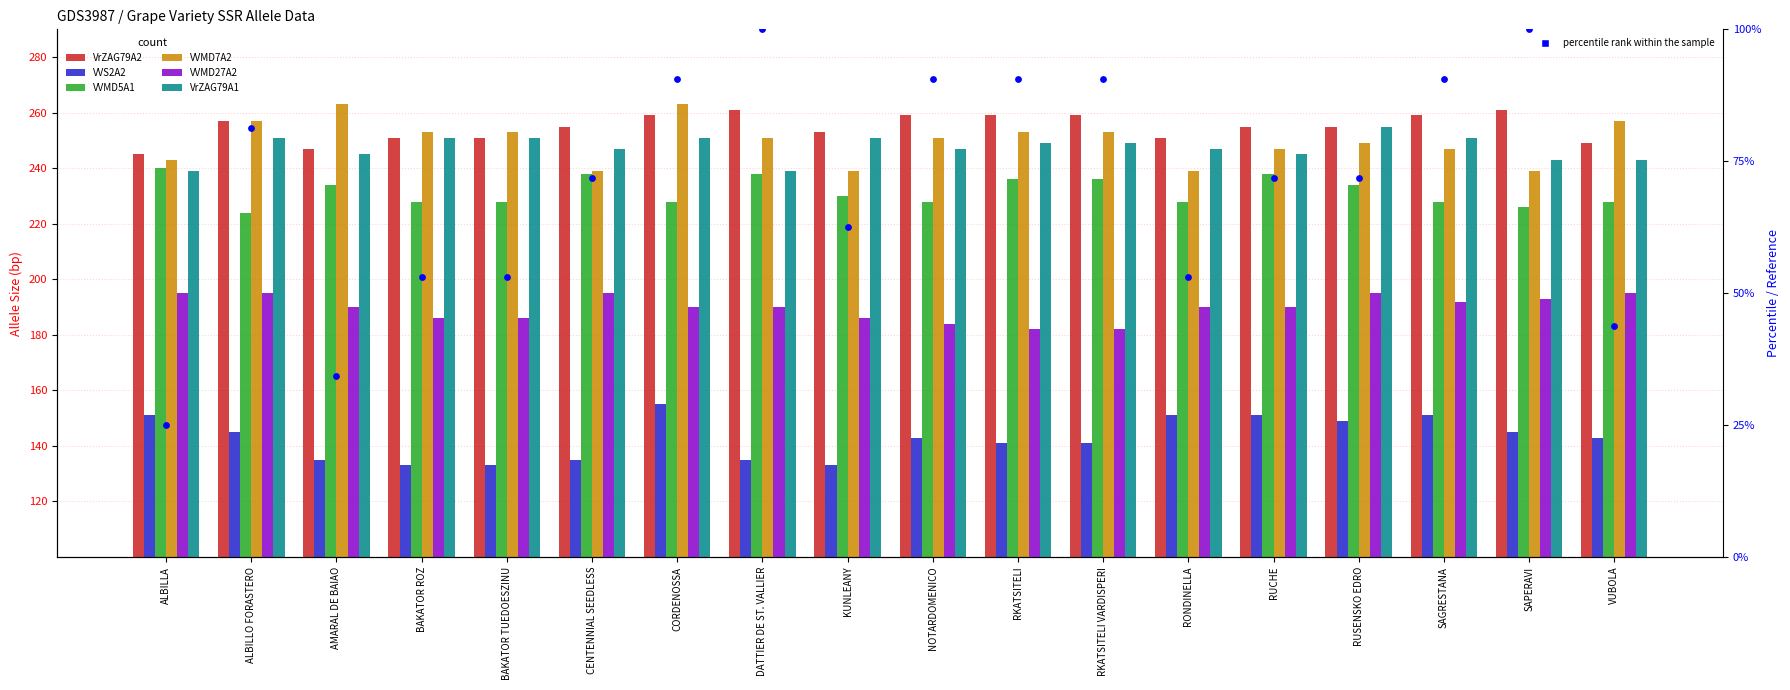

Which series has the largest total across all categories?

VVMD7A2